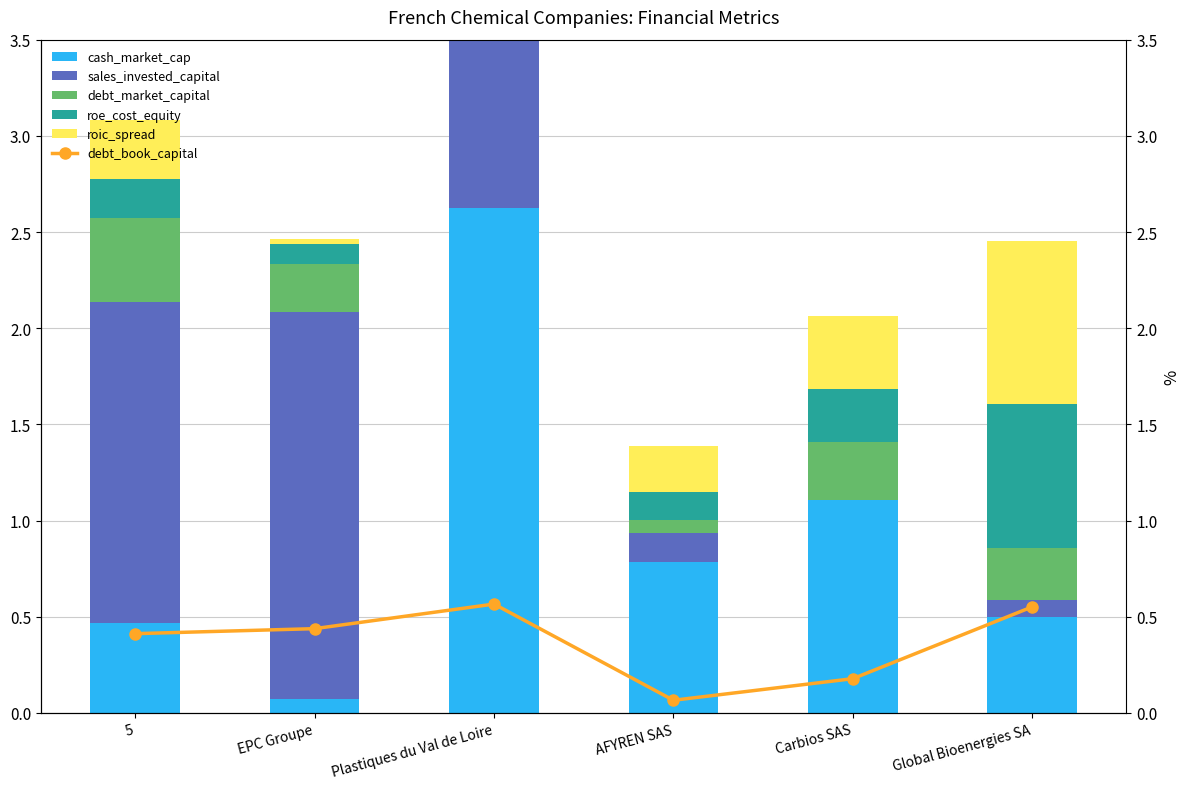

What position from the left is 5?

1